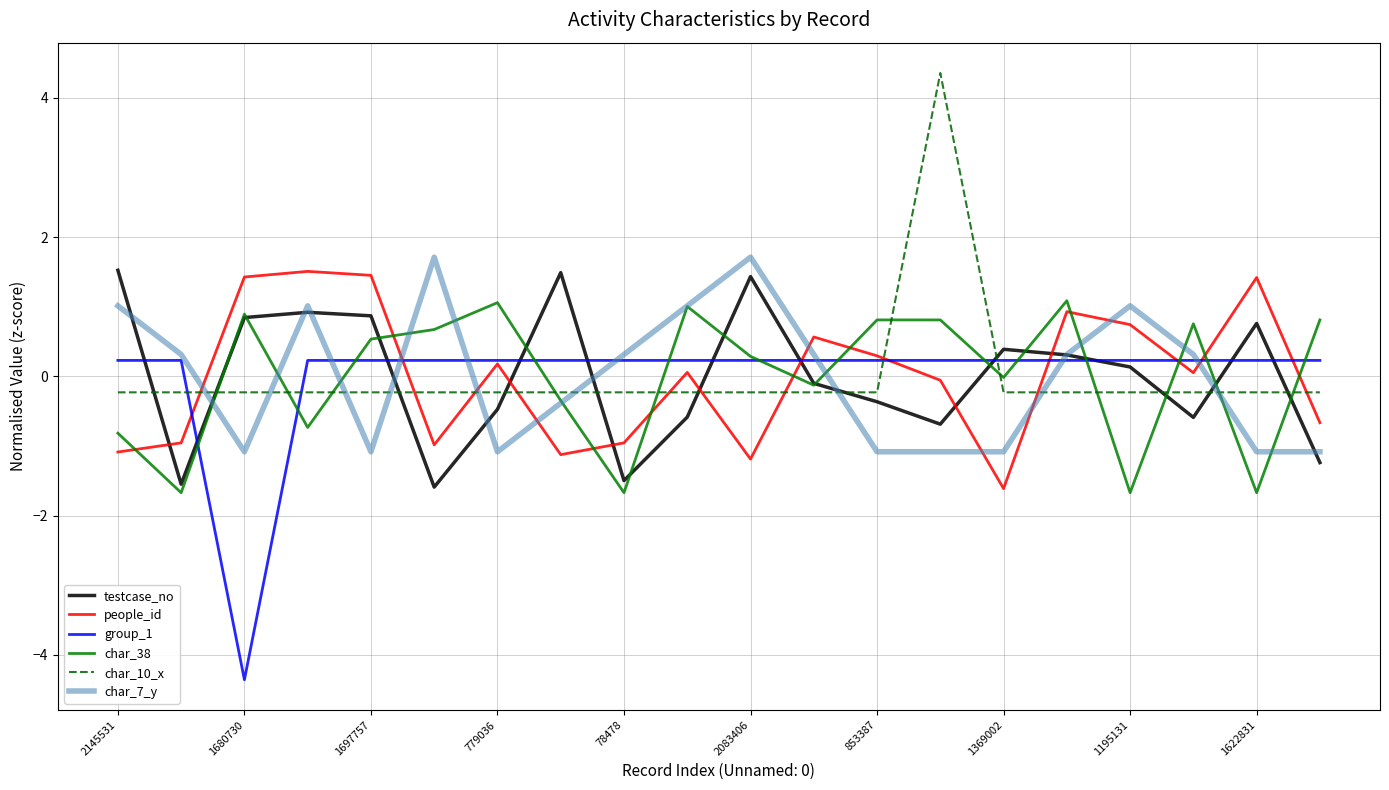

True or false: char_38 has more than 0 points higher than both neighbors.

True